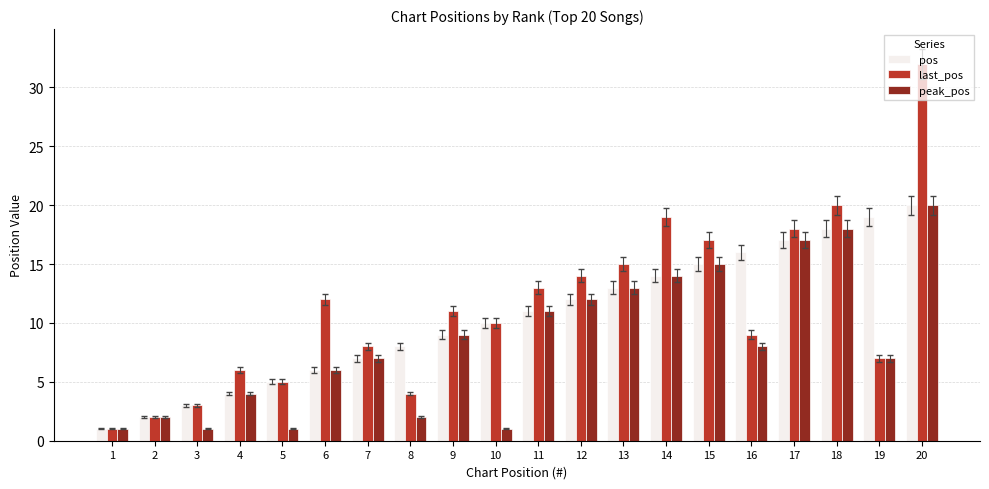

Which series has the largest range (max minus min)?

last_pos